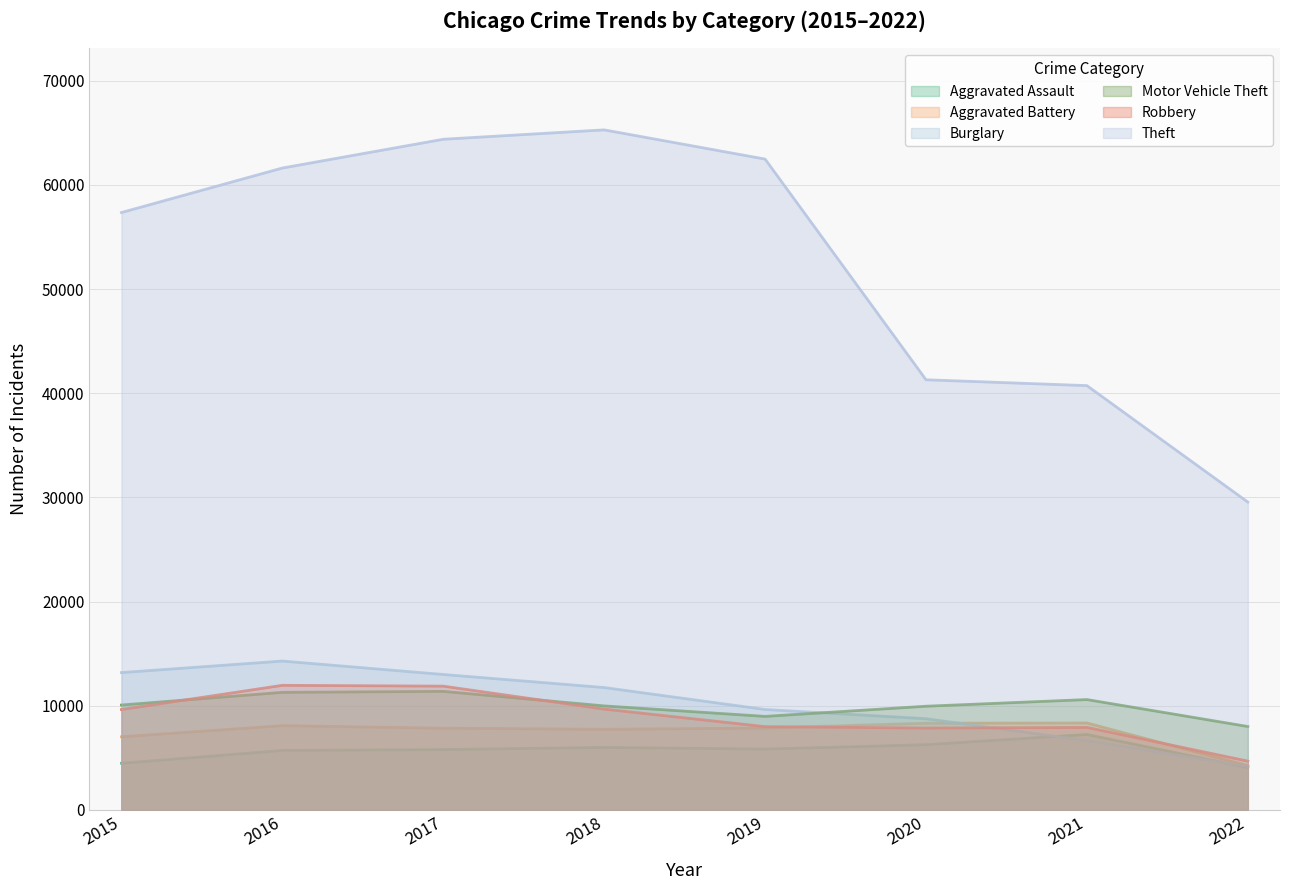

Where is Robbery nearest to the value 8322?

2019